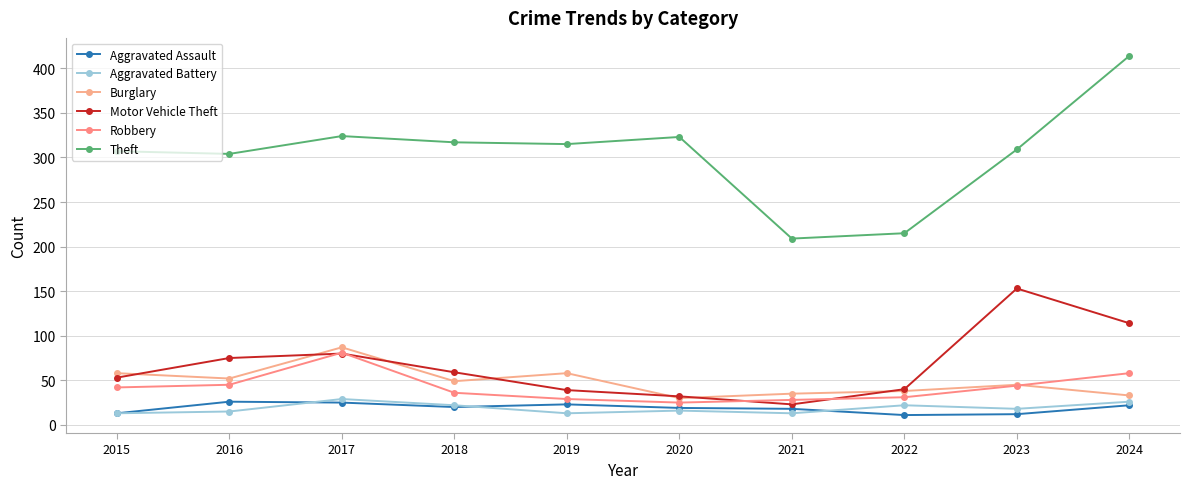

Which category has the highest value in the Burglary series?

2017